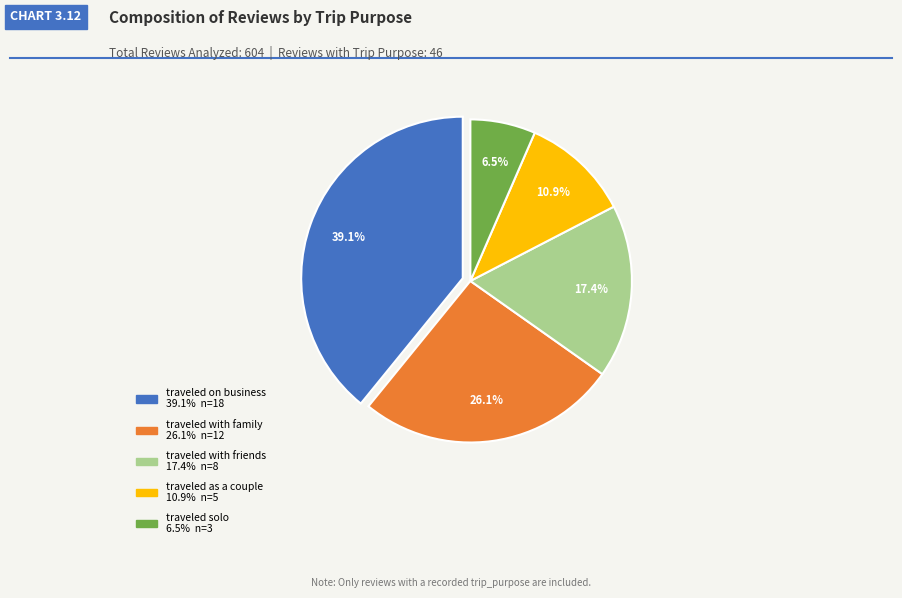

The traveled with family slice represents 26% of the pie. True or false?

True